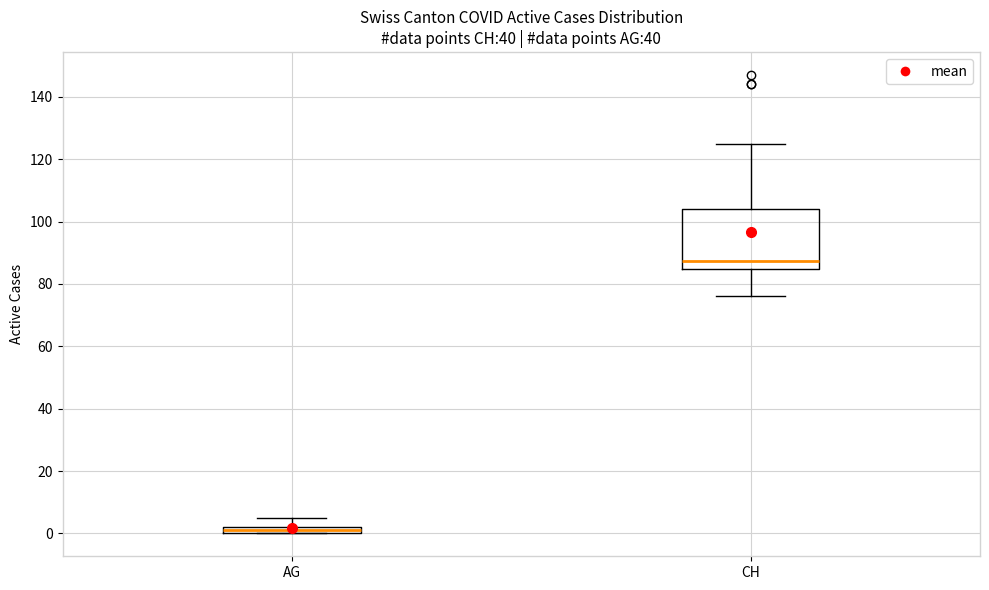

Comparing the boxes themselves (not the whiskers), which one is the tallest?

CH